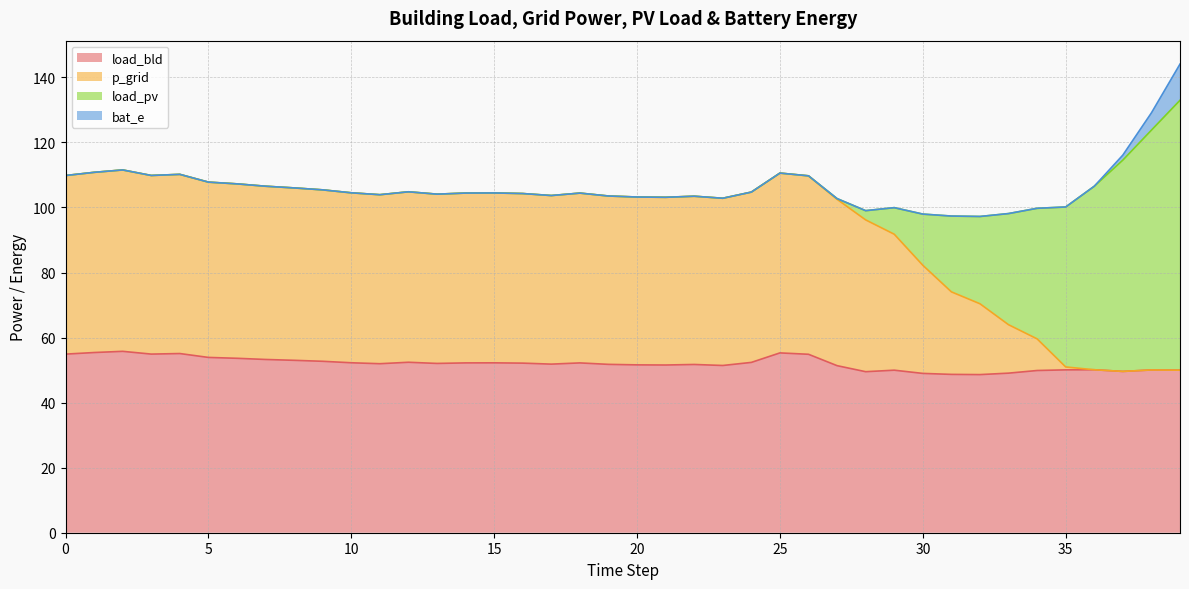

Does the chart display data point markers on the line(s)?

No